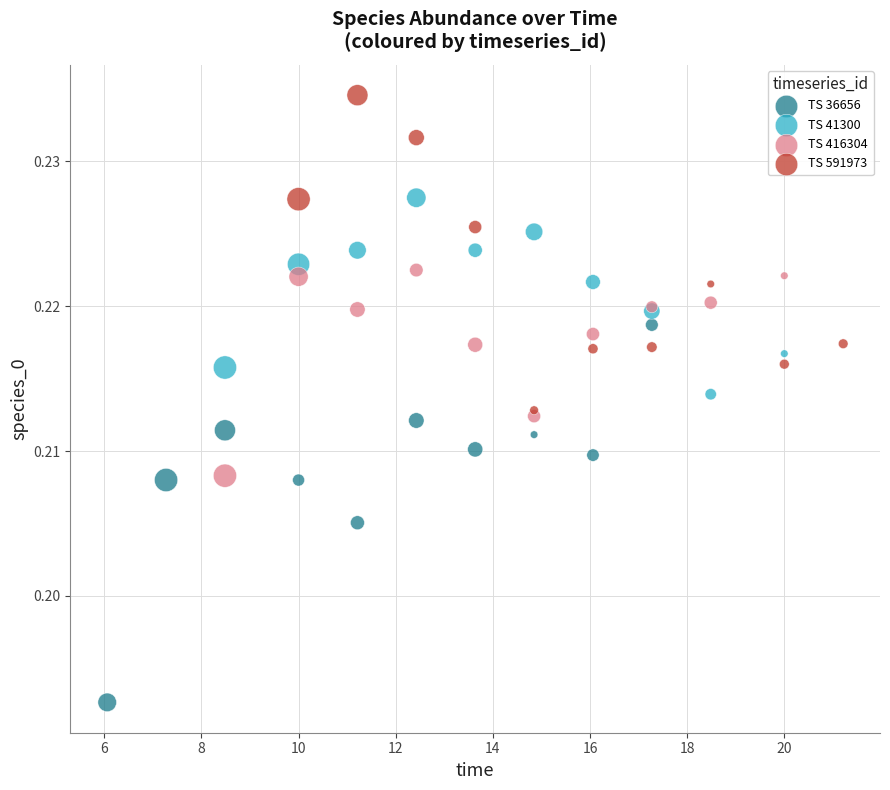

Which series reaches the minimum Y coordinate?

TS 36656